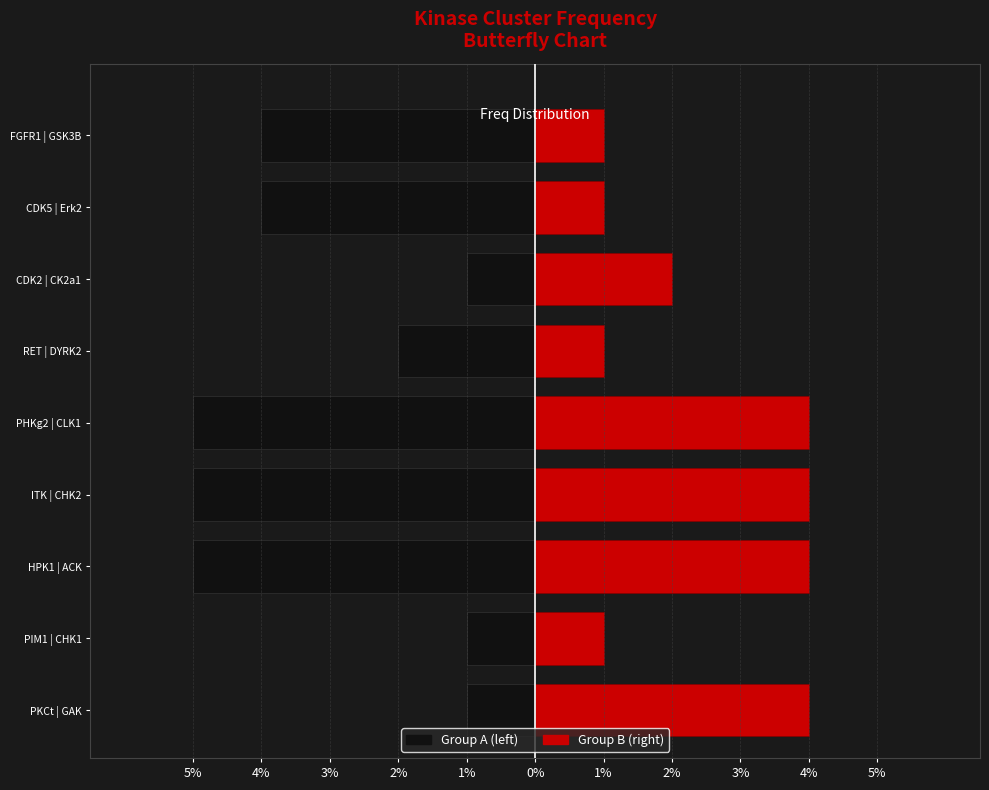

True or false: Group A (left) has a value of -5 at ITK | CHK2.

True